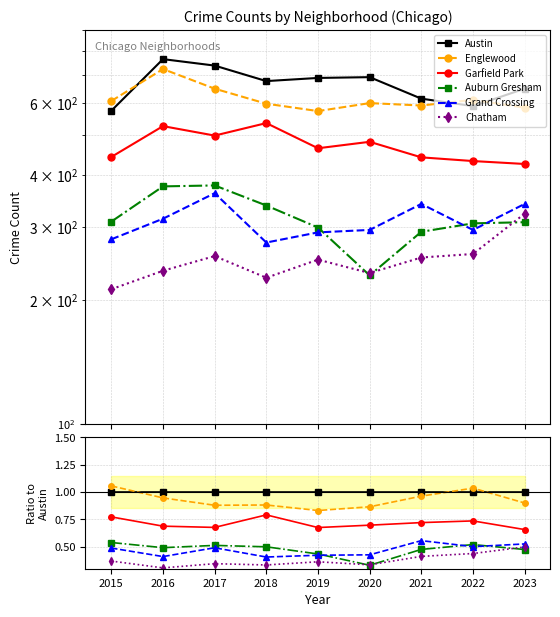

Which has a higher value, 2021 or 2020?

2021